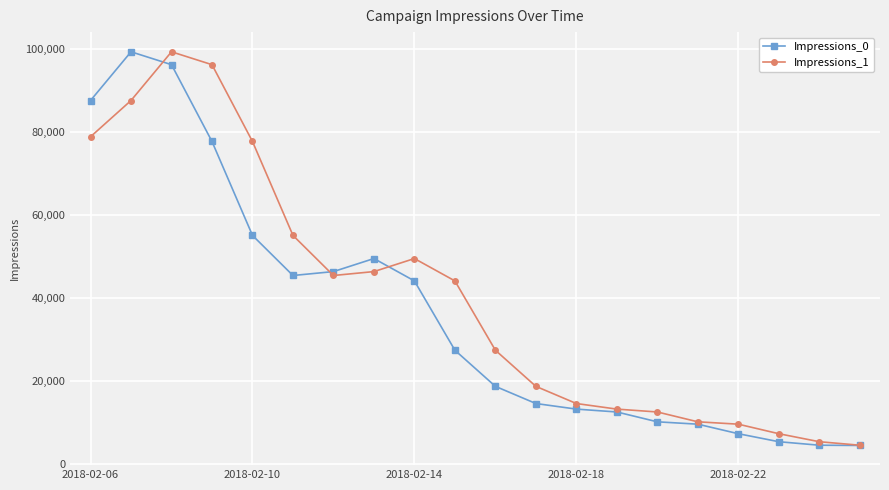

What is the value of the Impressions_1 point at the 15th from the left?

12589